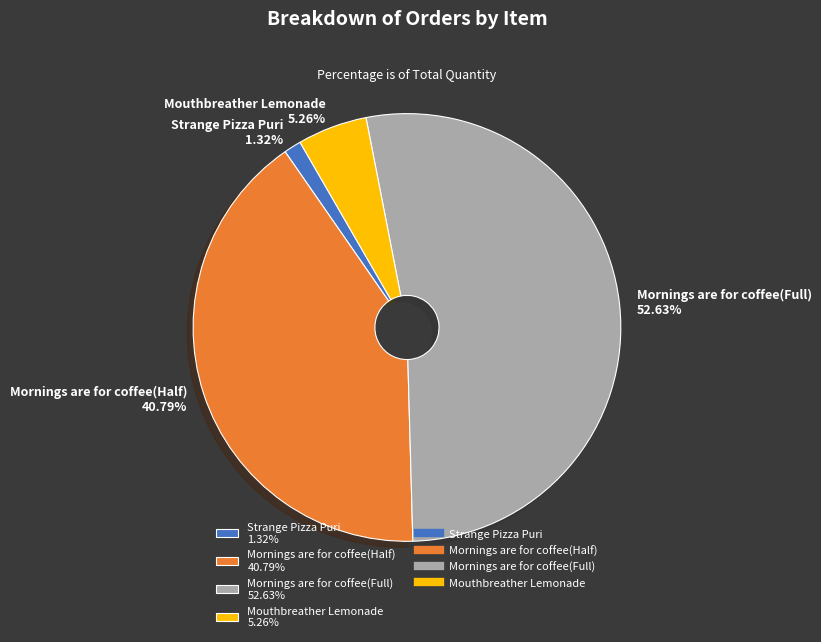

What is the majority slice?

Mornings are for coffee(Full)